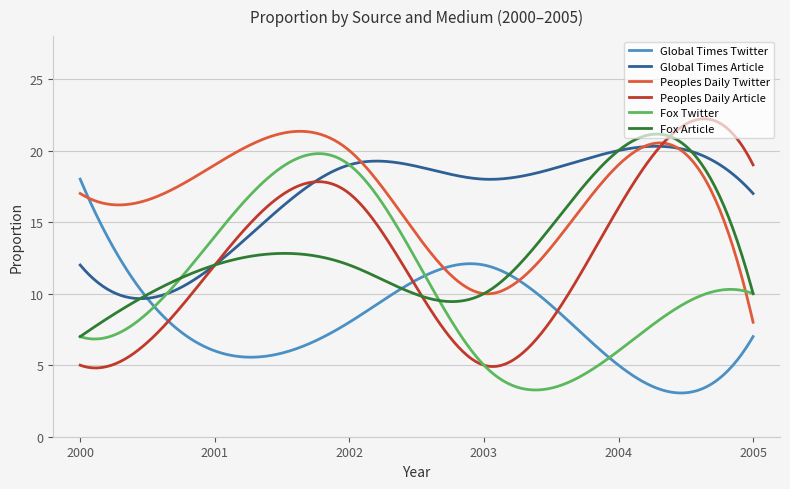

What is the minimum value shown in the chart?

3.1